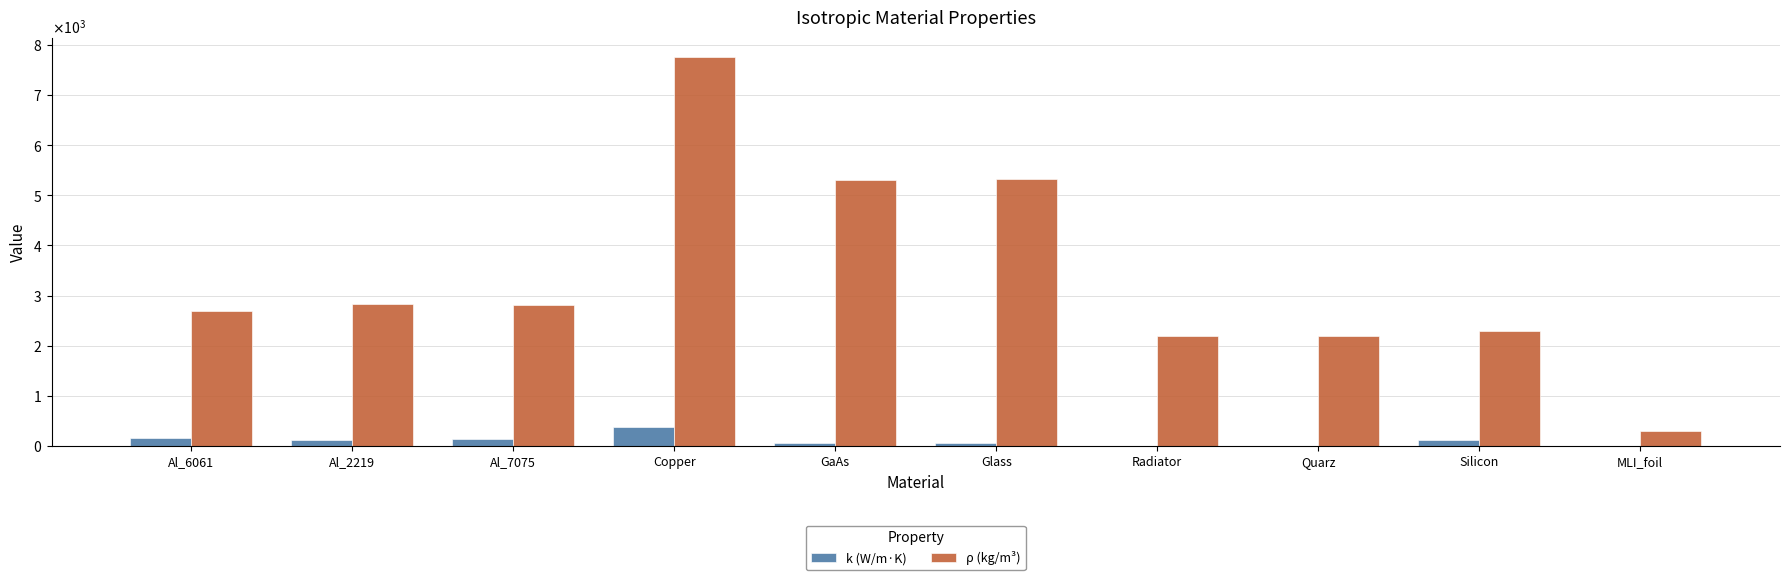

Which series changed the most between Al_2219 and Silicon?

ρ (kg/m³)